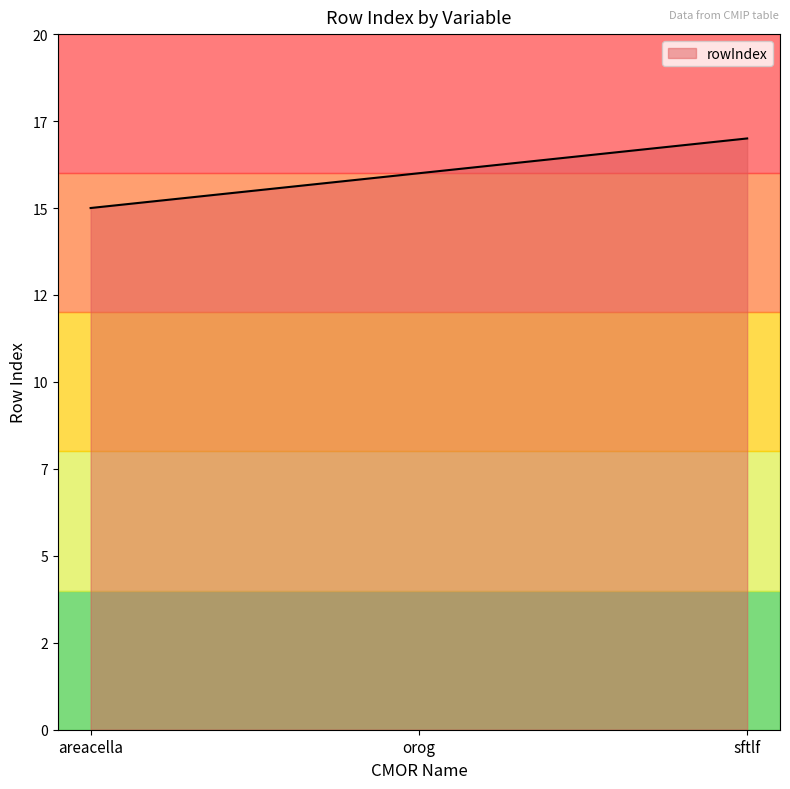

Does the chart display data point markers on the line(s)?

No